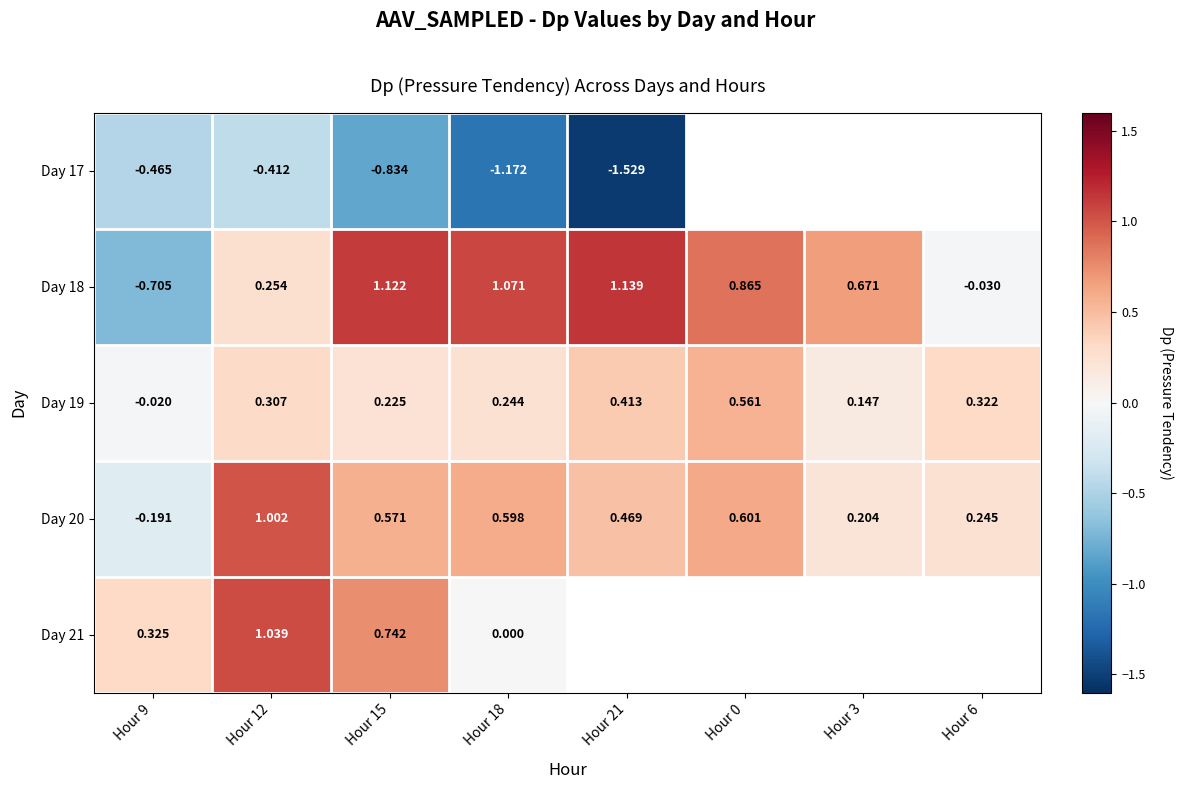

What is the difference between the maximum and minimum values in the Day 17 series?

1.1